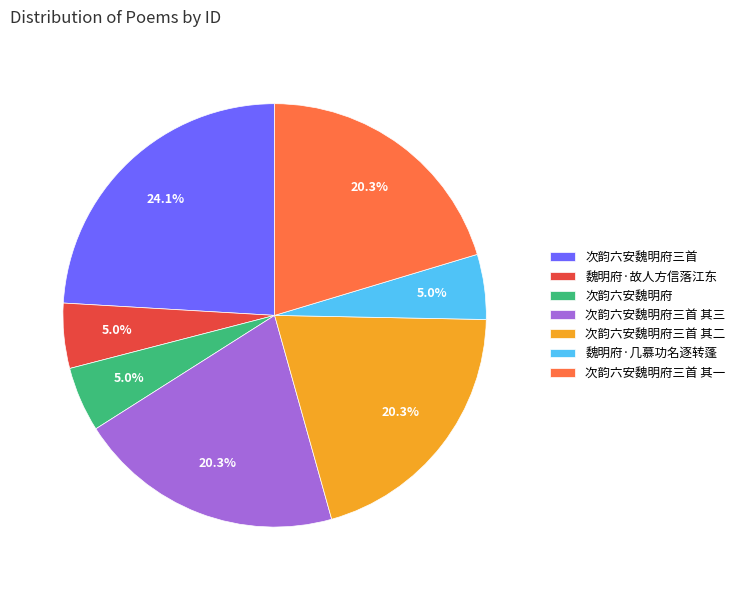

What is the total percentage of 魏明府·故人方信落江东 and 次韵六安魏明府三首 其二?

25.3%